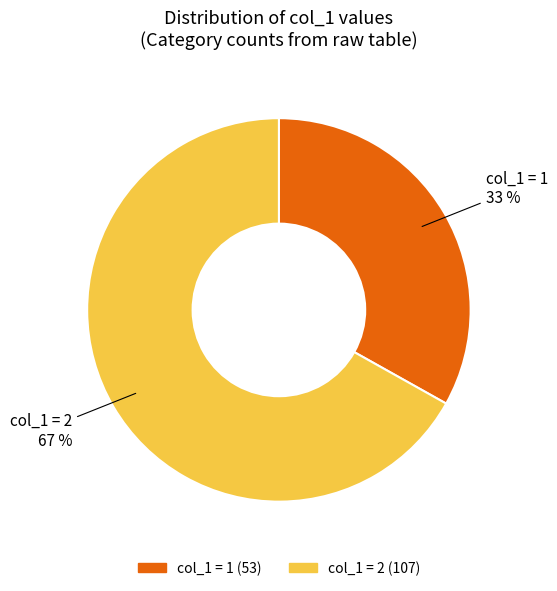

Is it true that col_1 = 1 is 33% of the pie?

True